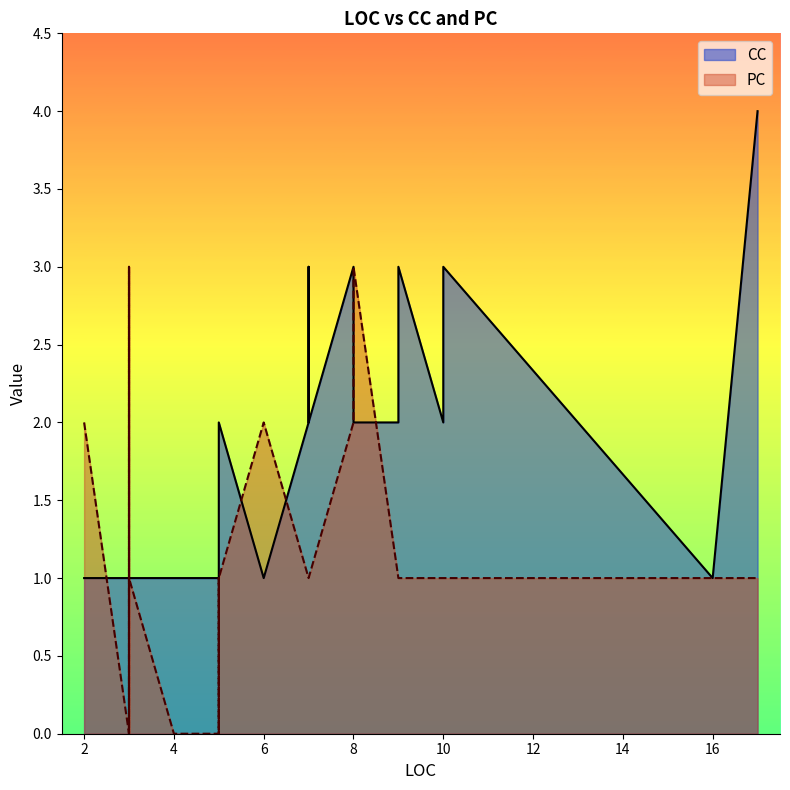

Count the number of data series in this chart.

2